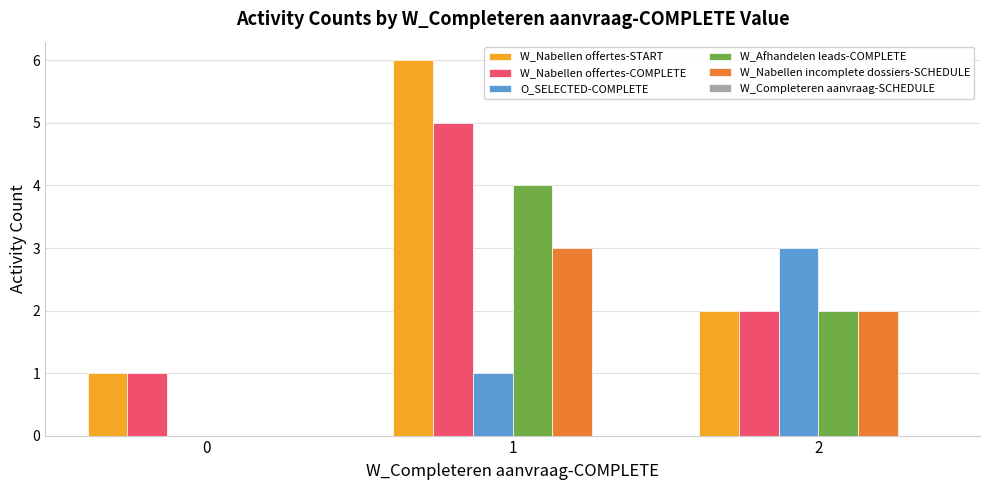

How many values in W_Afhandelen leads-COMPLETE are above zero?

2